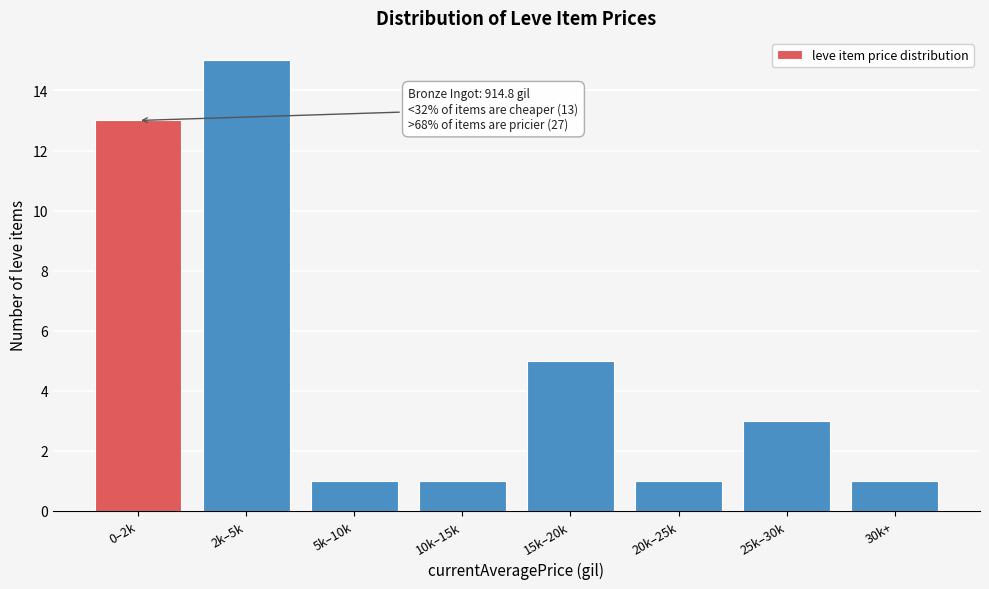

Reading left to right, extract all data points from this chart.

13	15	1	1	5	1	3	1